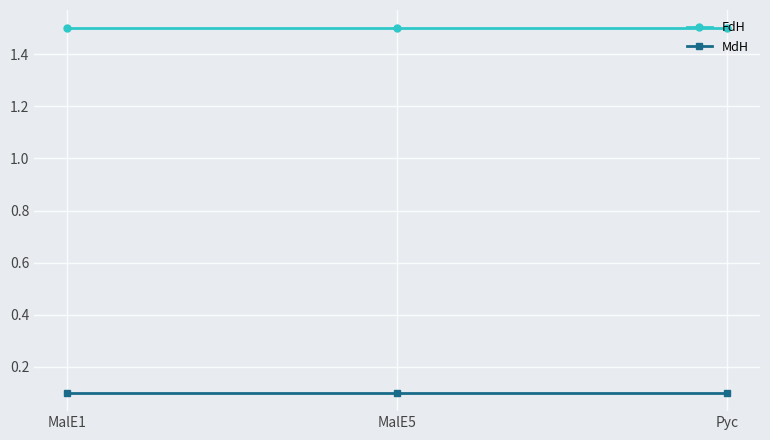

List the series in order of their overall mean, lowest first.

MdH, FdH